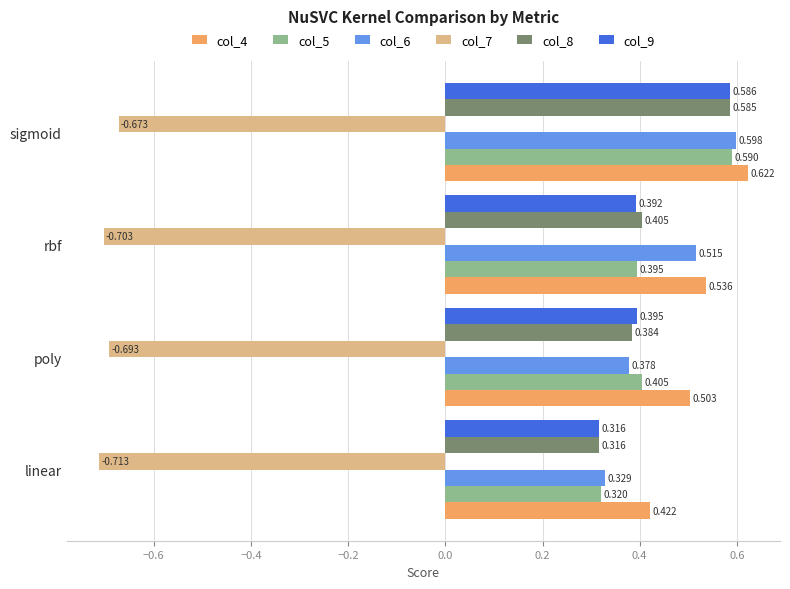

What are all the series names shown in the legend?

col_4, col_5, col_6, col_7, col_8, col_9